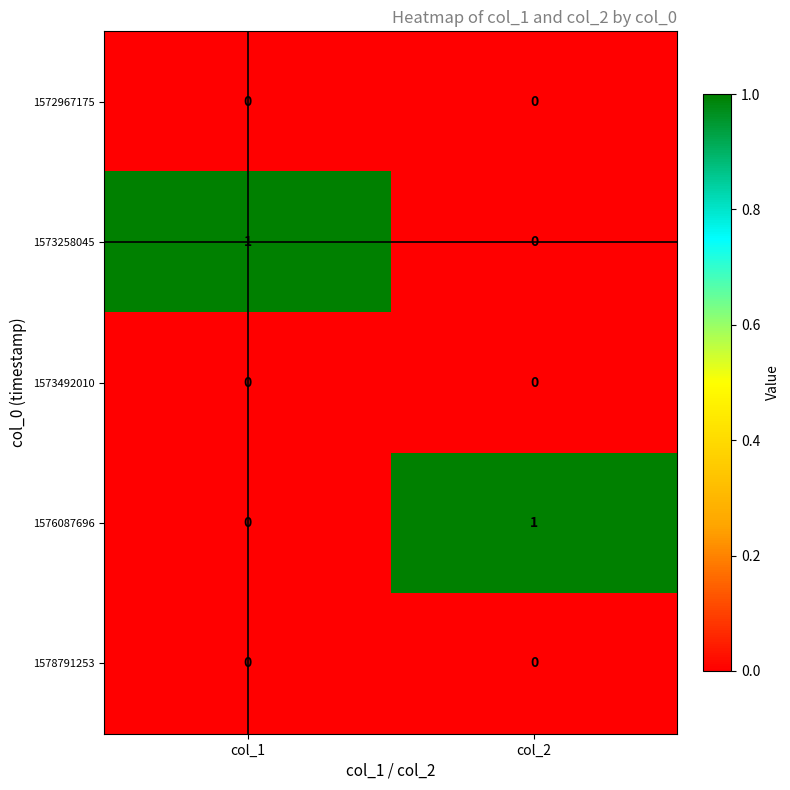

Which category has the lowest value in the 1573258045 series?

col_2